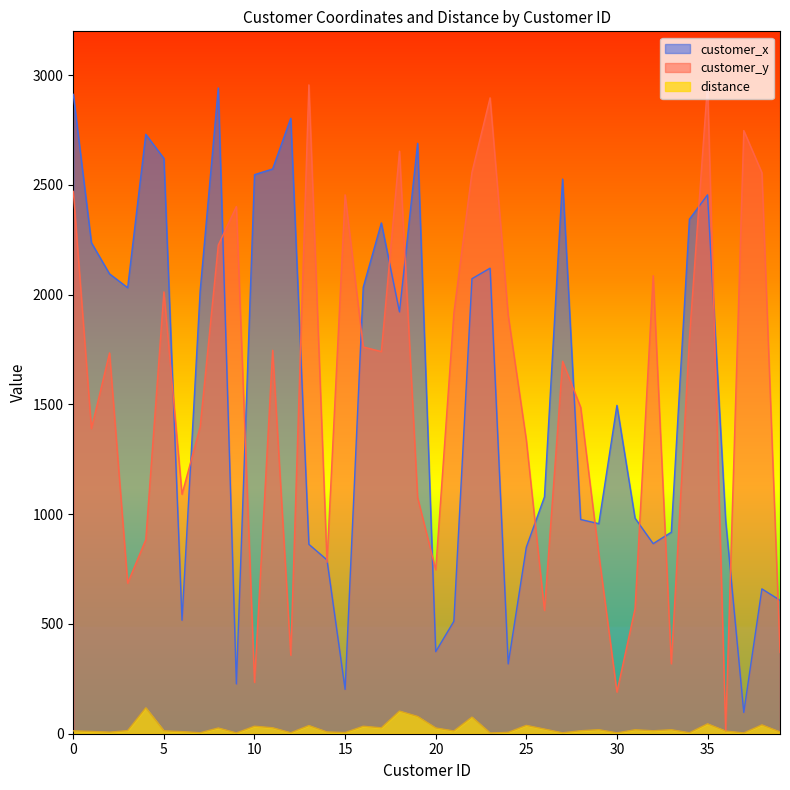

Which category has the lowest value in the distance series?

23